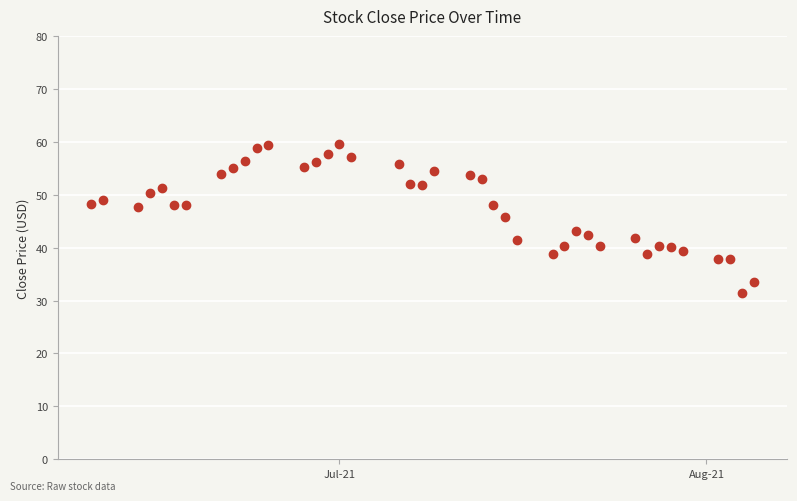

What is the range of X values (max minus min)?

56.0